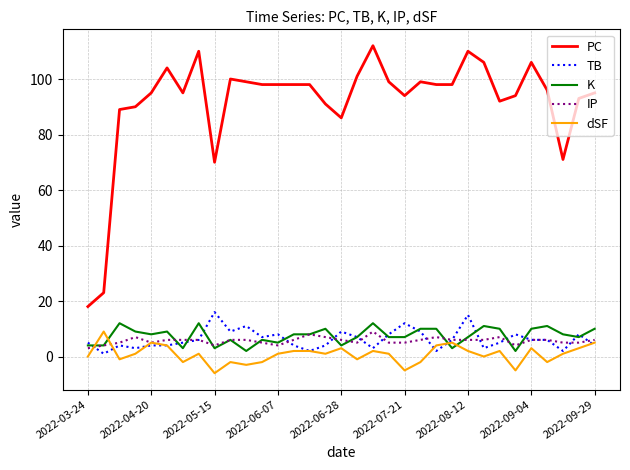

Which series has the widest spread of values?

PC